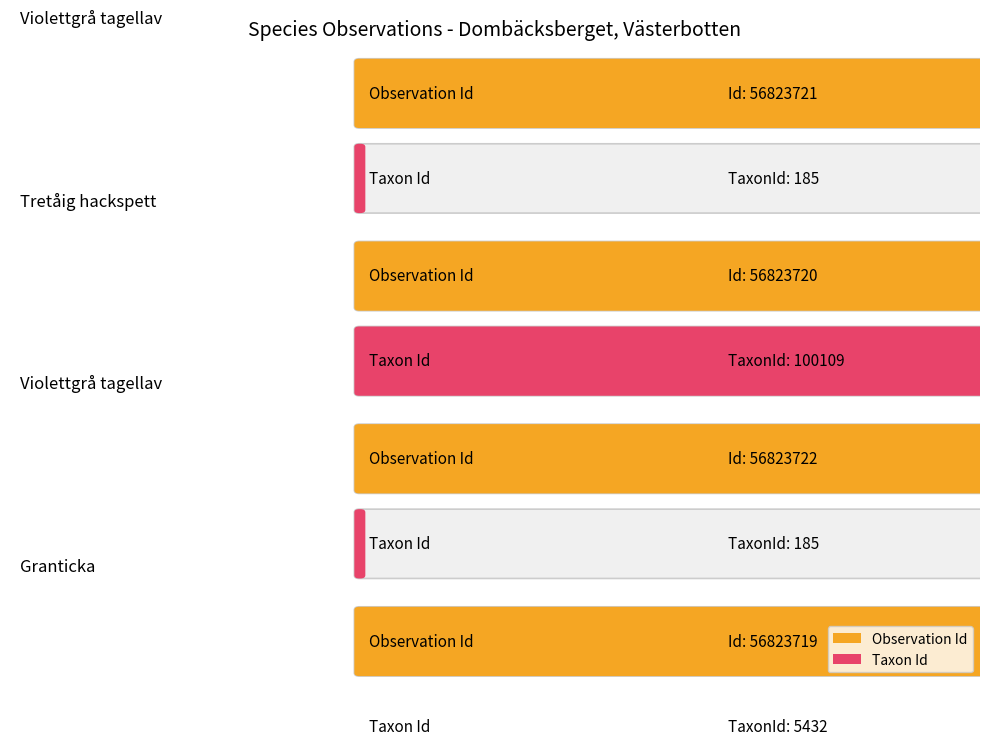

How many values in the Id series are below 56823721?

2